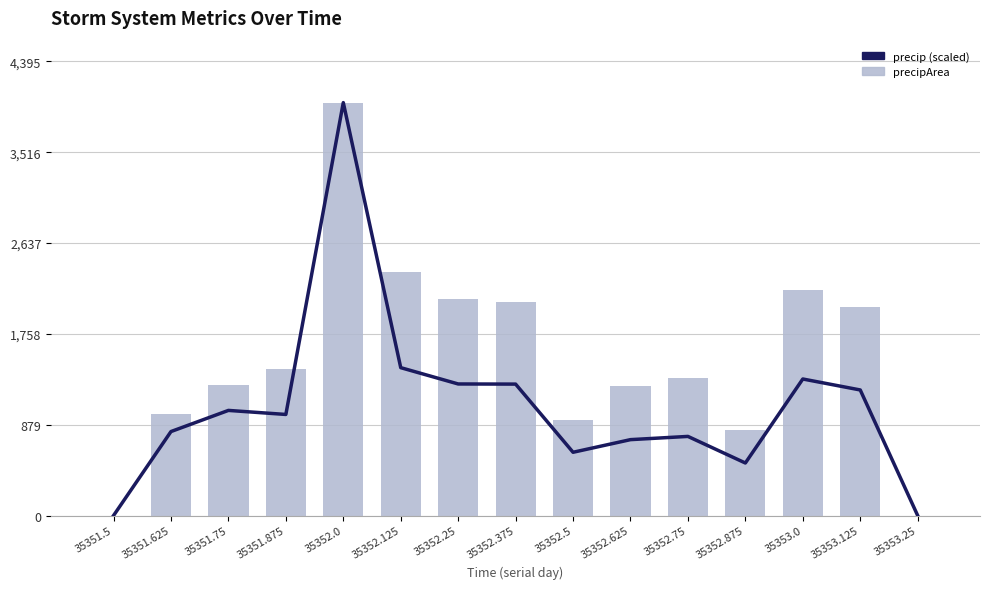

What is the maximum value shown in the chart?

3996.0